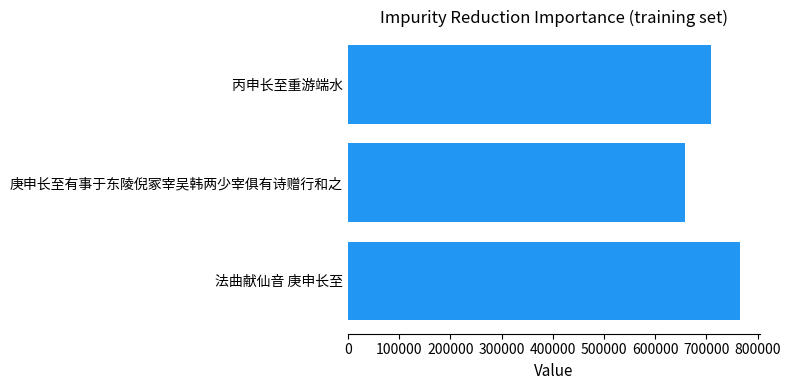

Reading bottom to top, what are all the values shown in this chart?

法曲献仙音 庚申长至=765499	庚申长至有事于东陵倪冢宰吴韩两少宰俱有诗赠行和之=658695	丙申长至重游端水=709281